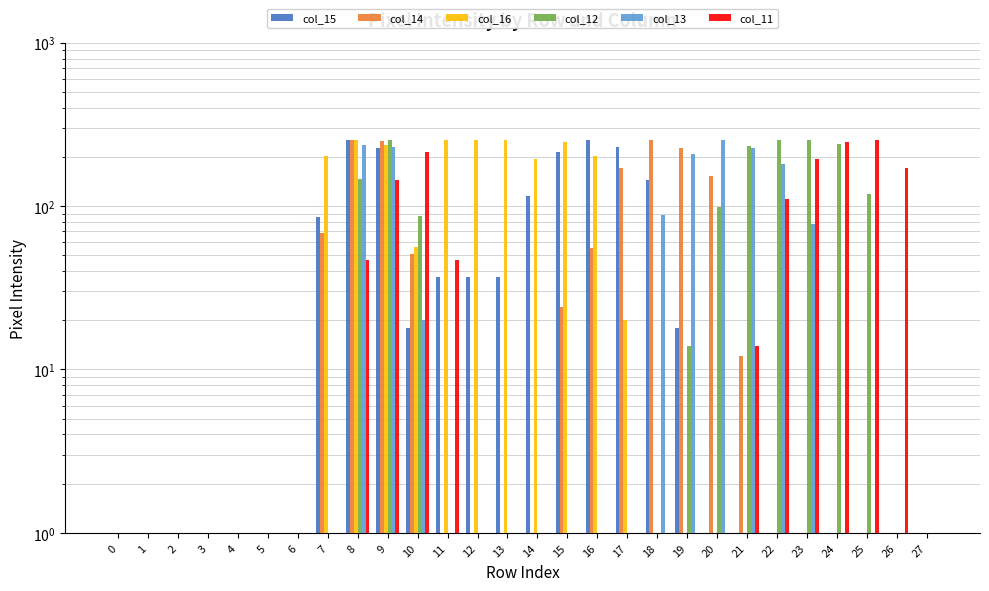

Reading left to right, what are all the values shown in this chart?

col_15: 0.1	0.1	0.1	0.1	0.1	0.1	0.1	86.0	254.0	227.0	18.0	37.0	37.0	37.0	115.0	214.0	254.0	231.0	145.0	18.0	0.1	0.1	0.1	0.1	0.1	0.1	0.1	0.1
col_14: 0.1	0.1	0.1	0.1	0.1	0.1	0.1	68.0	252.0	251.0	51.0	0.1	0.1	0.1	0.1	24.0	55.0	172.0	252.0	226.0	153.0	12.0	0.1	0.1	0.1	0.1	0.1	0.1
col_16: 0.1	0.1	0.1	0.1	0.1	0.1	0.1	203.0	254.0	238.0	56.0	254.0	254.0	254.0	195.0	246.0	203.0	20.0	0.1	0.1	0.1	0.1	0.1	0.1	0.1	0.1	0.1	0.1
col_12: 0.1	0.1	0.1	0.1	0.1	0.1	0.1	0.1	146.0	254.0	87.0	0.1	0.1	0.1	0.1	0.1	0.1	0.1	0.1	14.0	98.0	233.0	254.0	254.0	241.0	119.0	0.1	0.1
col_13: 0.1	0.1	0.1	0.1	0.1	0.1	0.1	0.1	237.0	231.0	20.0	0.1	0.1	0.1	0.1	0.1	0.1	0.1	88.0	209.0	255.0	228.0	182.0	78.0	0.1	0.1	0.1	0.1
col_11: 0.1	0.1	0.1	0.1	0.1	0.1	0.1	0.1	47.0	145.0	214.0	47.0	0.1	0.1	0.1	0.1	0.1	0.1	0.1	0.1	0.1	14.0	110.0	194.0	246.0	252.0	170.0	0.1